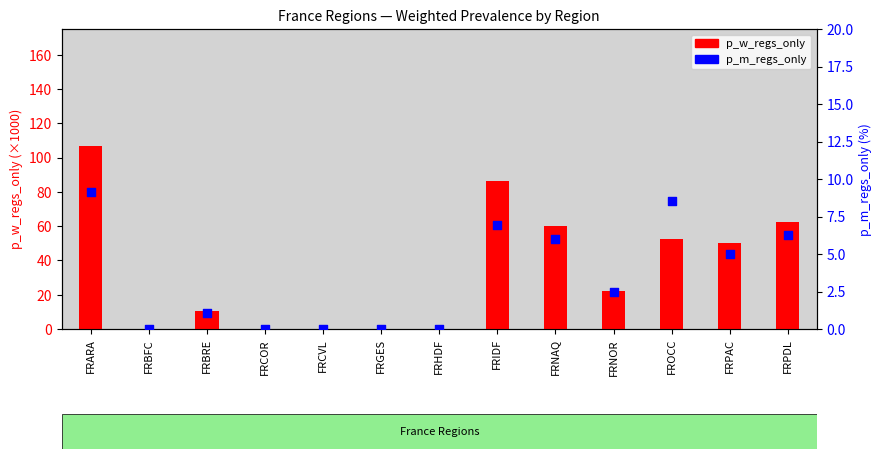

Which series has the largest total across all categories?

p_w_regs_only